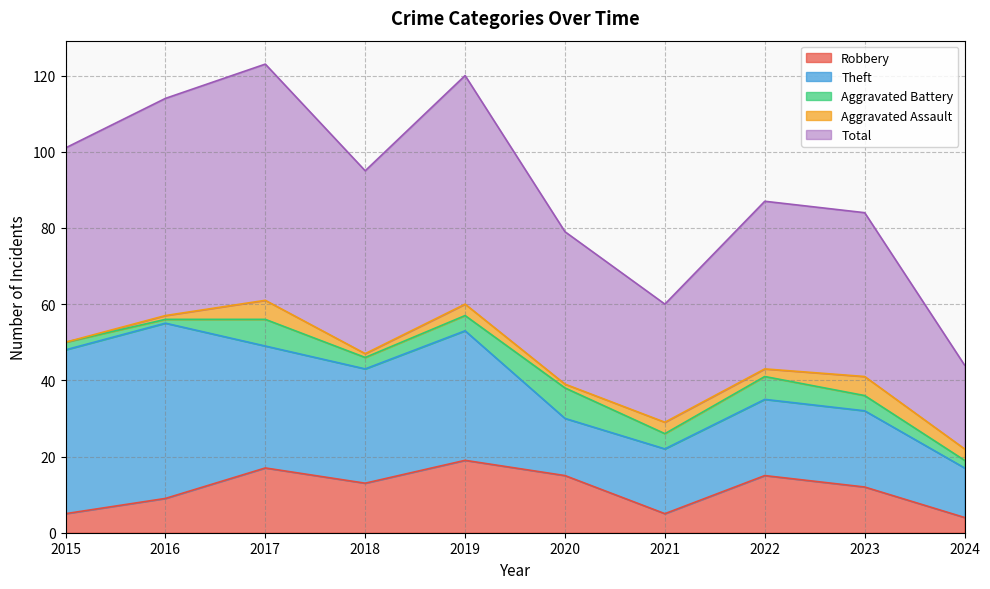

At which label is Robbery closest to 11?

2023